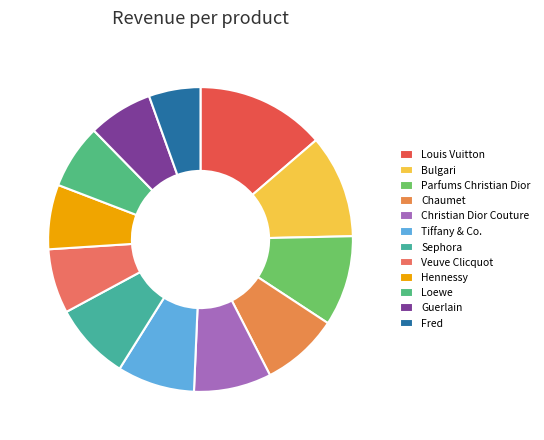

Rank the categories by value from lowest to highest.

Fred, Veuve Clicquot, Hennessy, Loewe, Guerlain, Chaumet, Christian Dior Couture, Tiffany & Co., Sephora, Parfums Christian Dior, Bulgari, Louis Vuitton